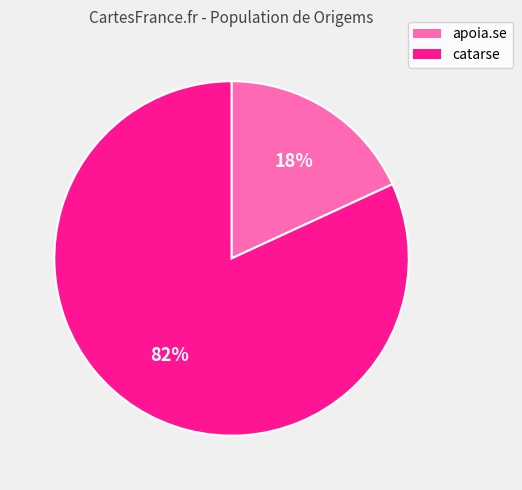

How many slices are in this pie chart?

2